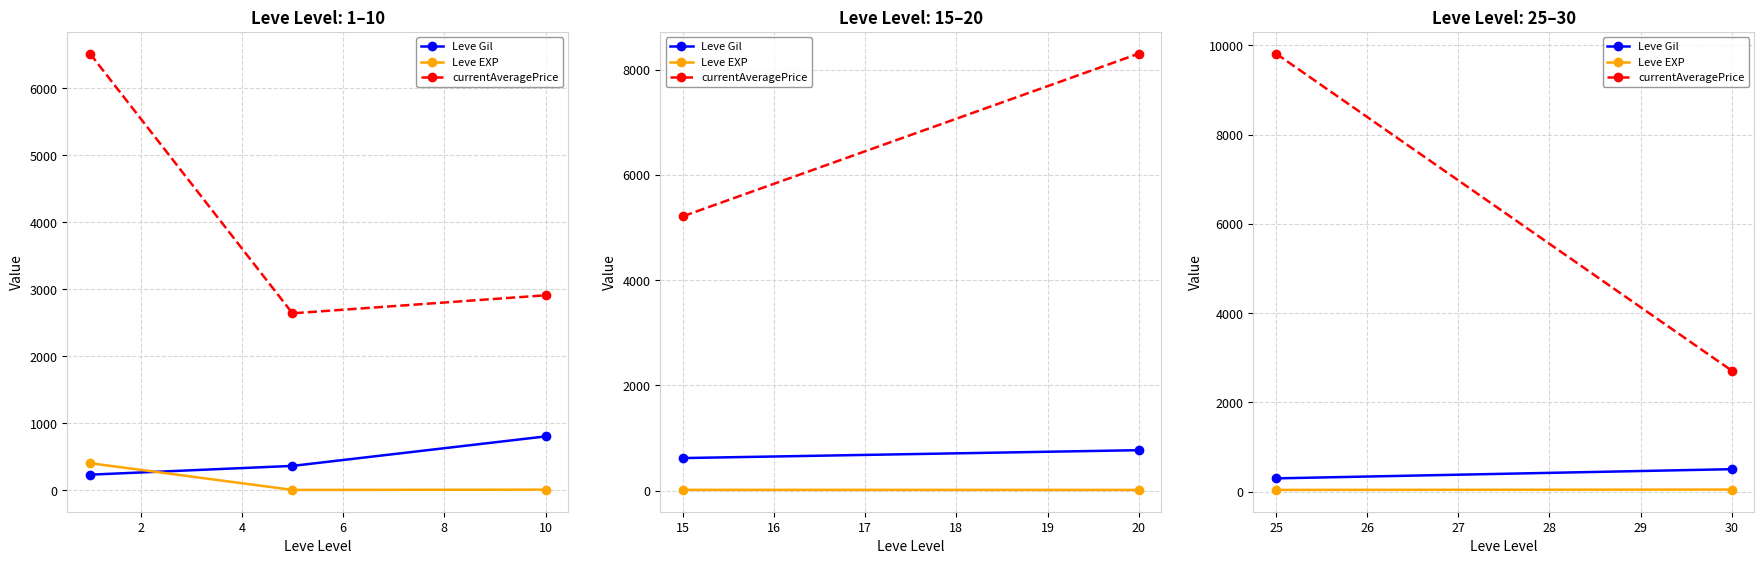

What is the maximum value for currentAveragePrice?

6515.9